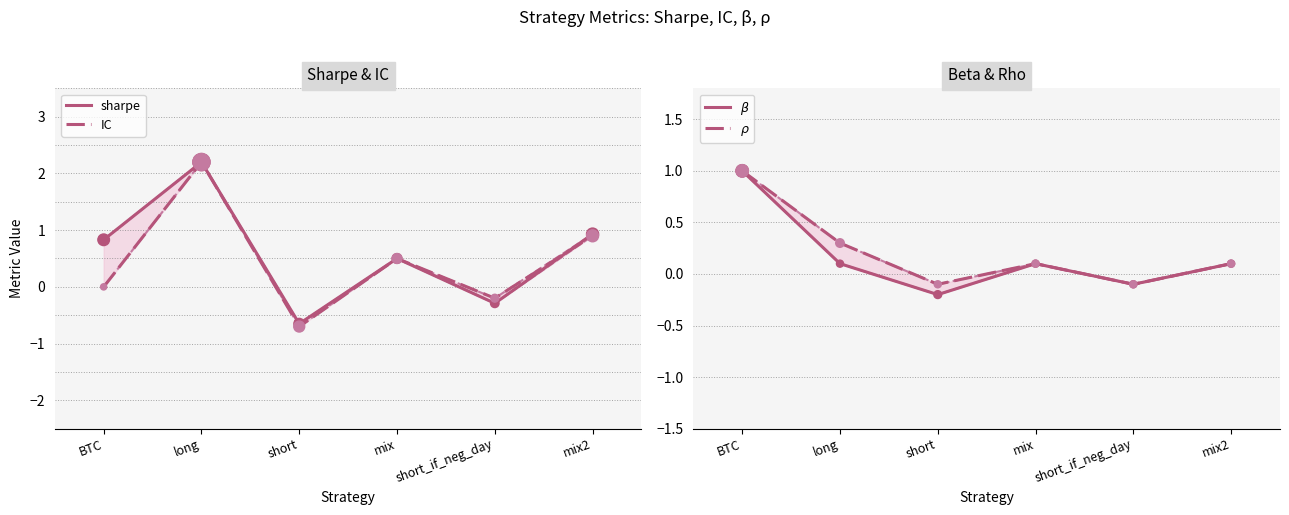

Which series contains the highest Y value?

sharpe